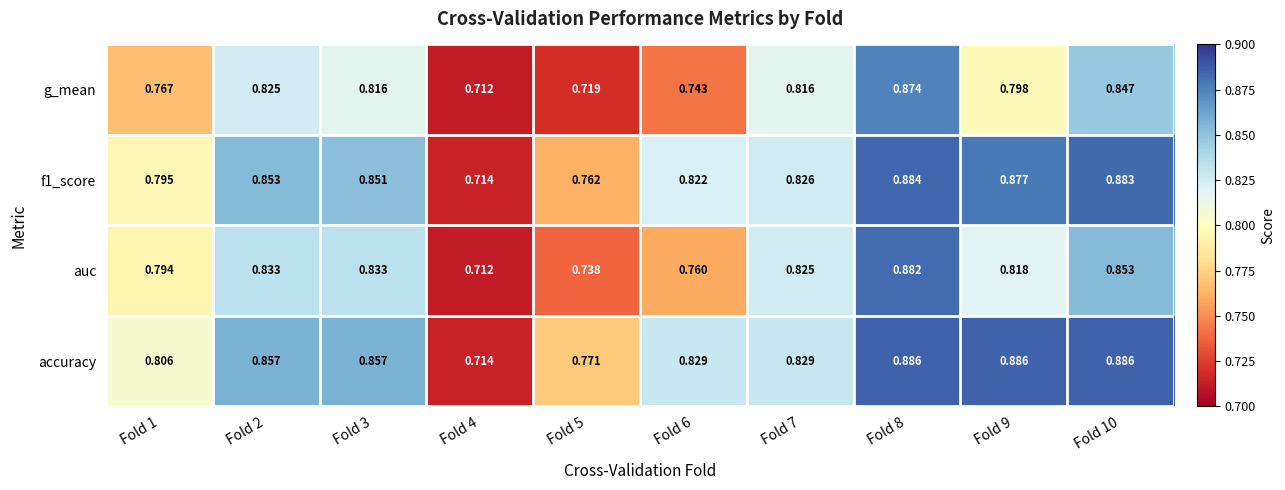

Is the value of auc at Fold 9 greater than the value of f1_score at Fold 6?

No